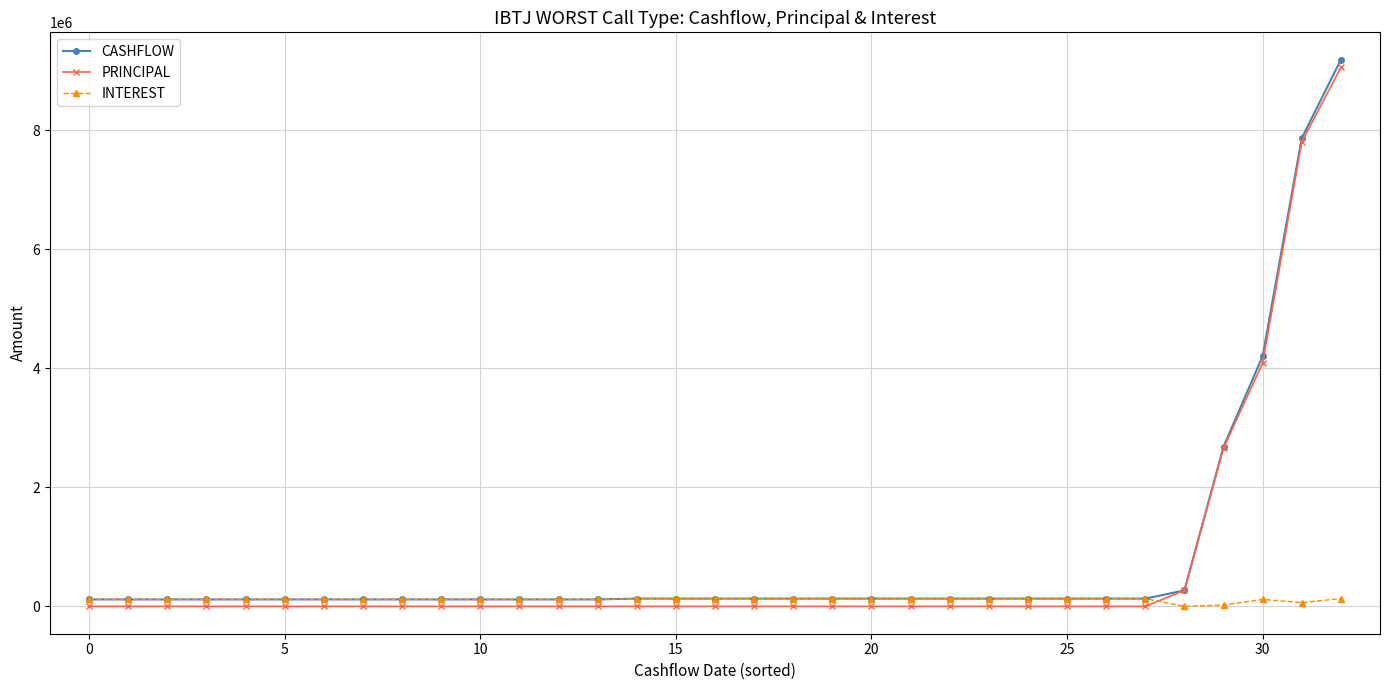

Which series has the largest range (max minus min)?

CASHFLOW